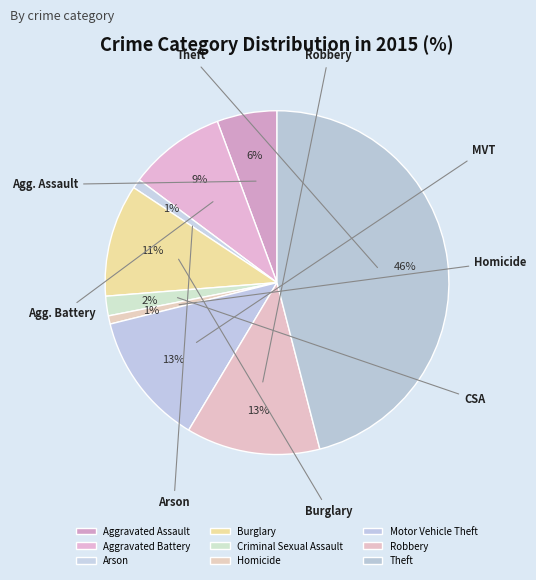

Which category has the smallest portion of the pie?

Homicide